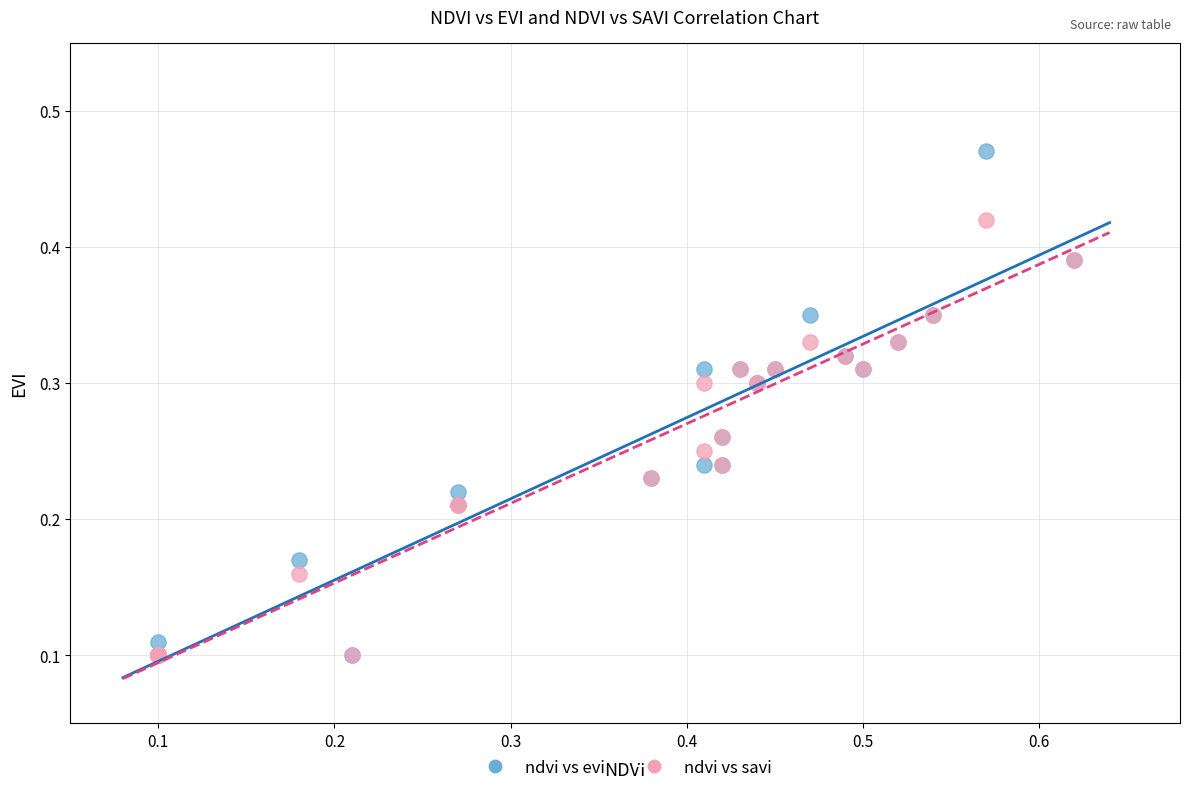

Which series has the widest spread of Y values?

ndvi vs evi